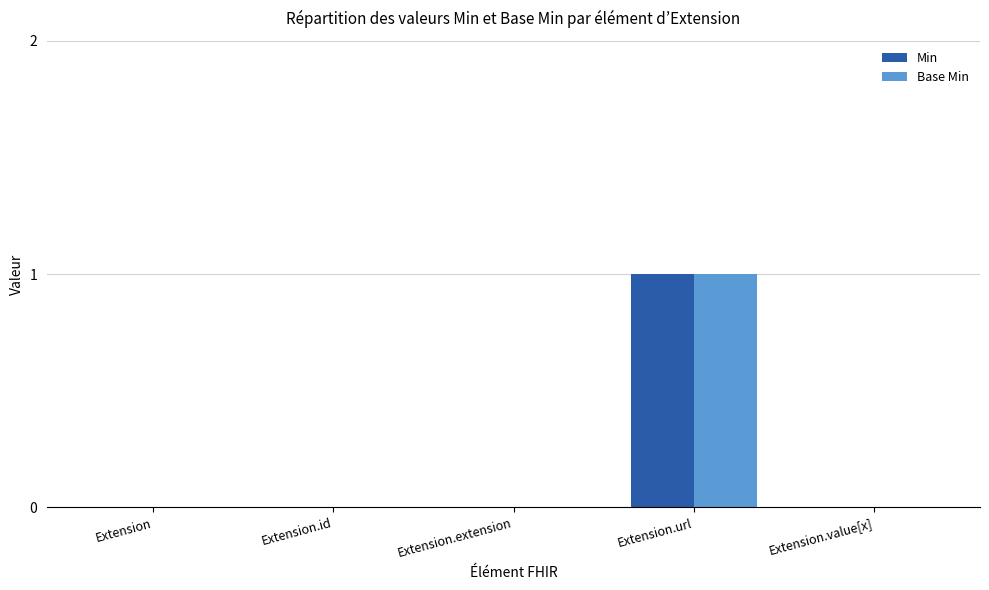

The Base Min series shows 0 at Extension.id. True or false?

True